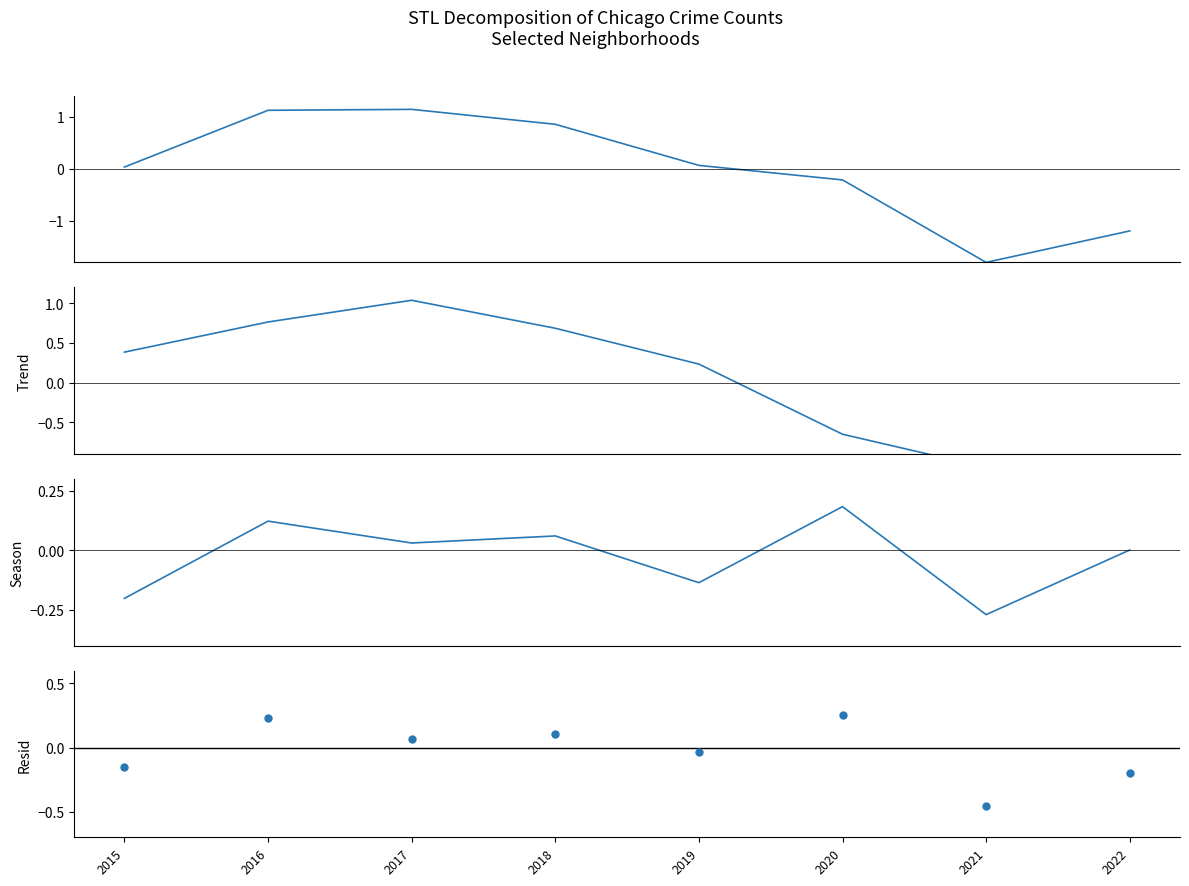

Which series reaches the maximum Y coordinate?

3M TBill SA